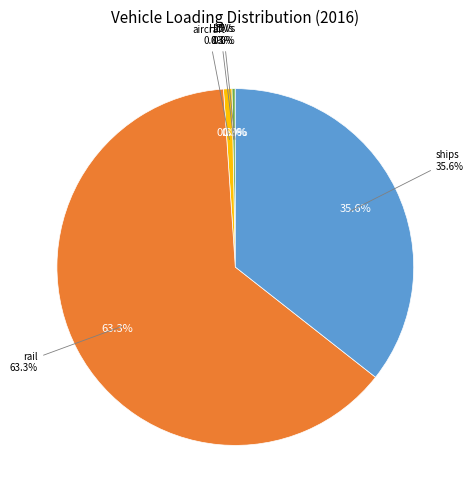

Between LDVs and rail, which is larger?

rail